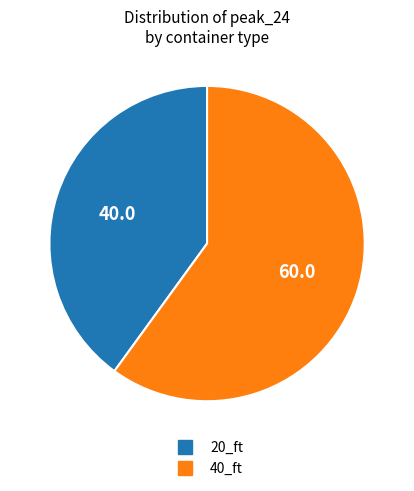

How many slices are in this pie chart?

2